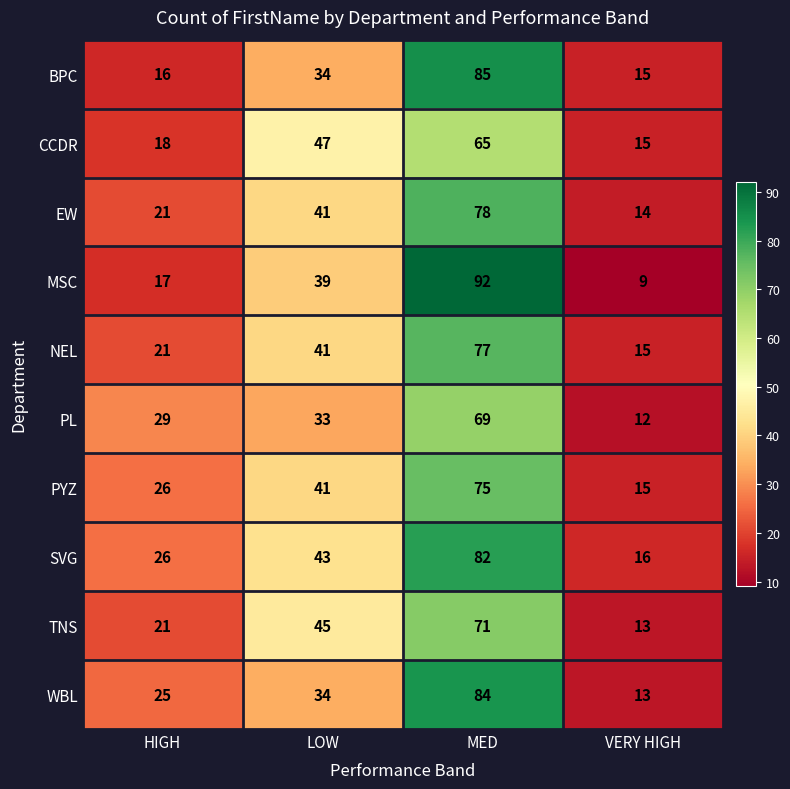

Count the number of data series in this chart.

10